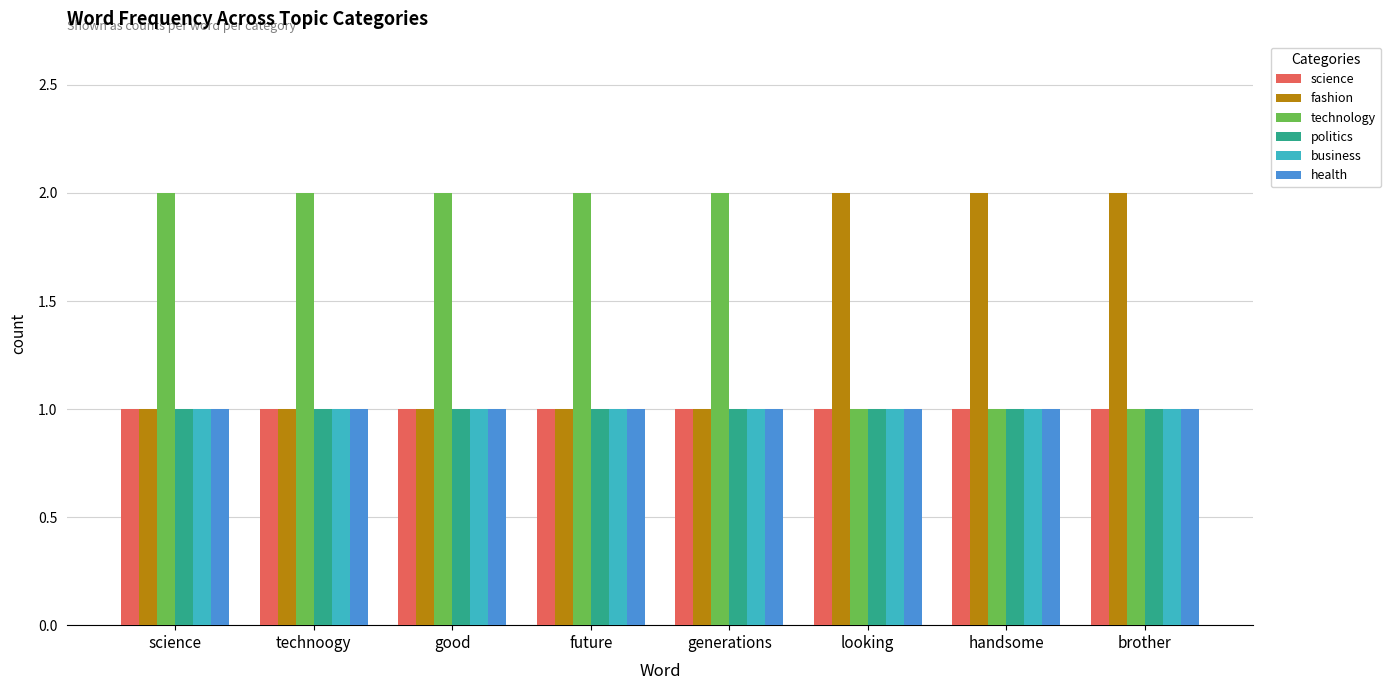

How many groups of bars are there?

8